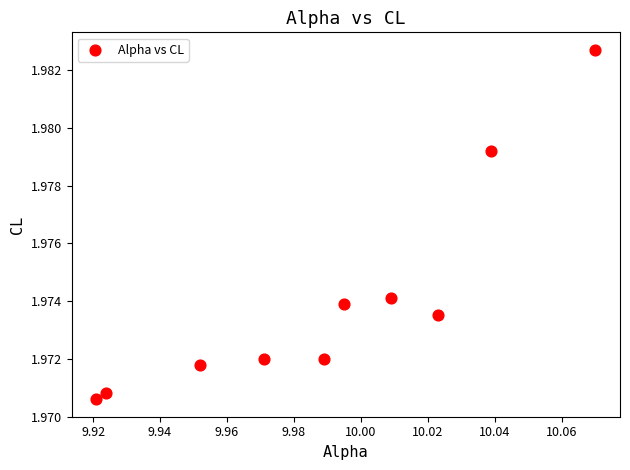

What is the average X value?

10.0